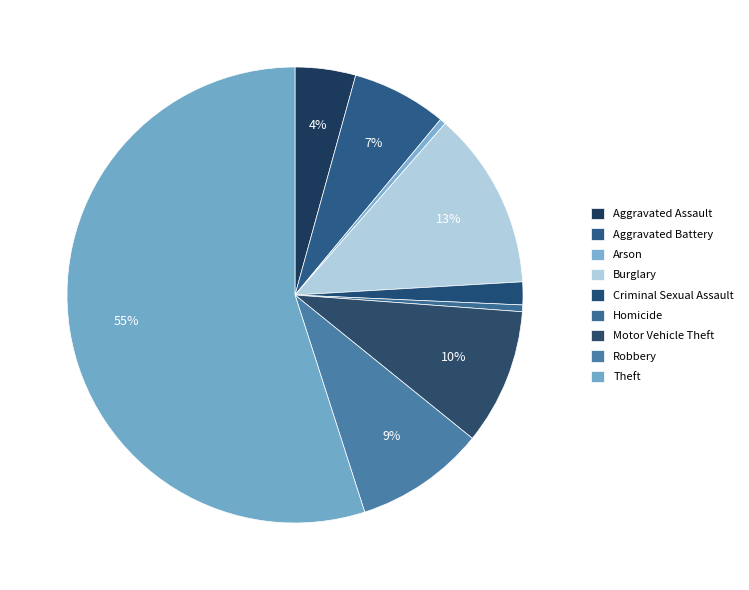

How many slices are in this pie chart?

9